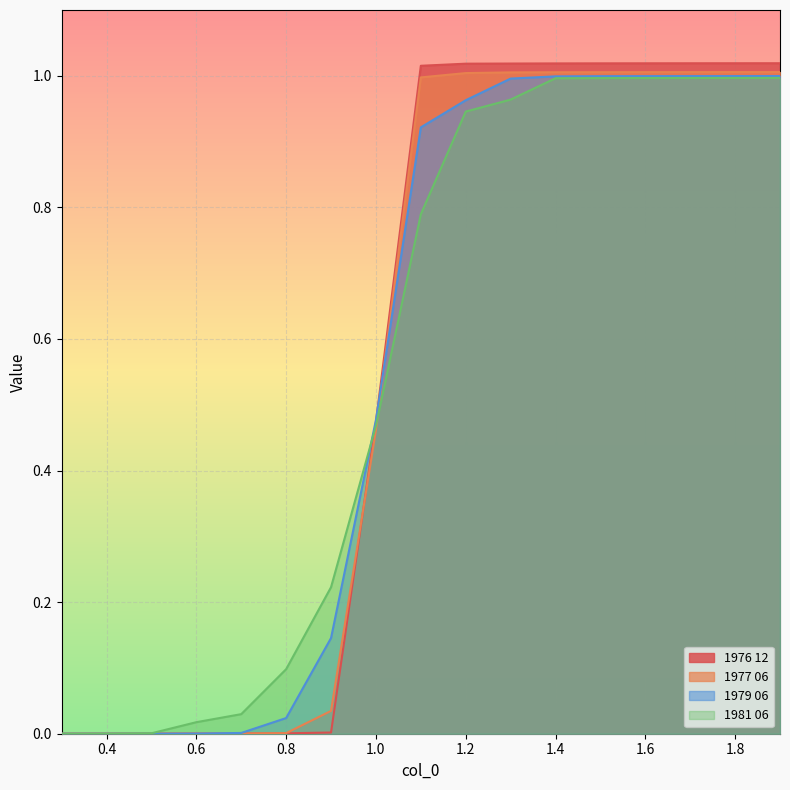

What is the sum of the 1979 06 values at 0.7 and 1.3?

1.0